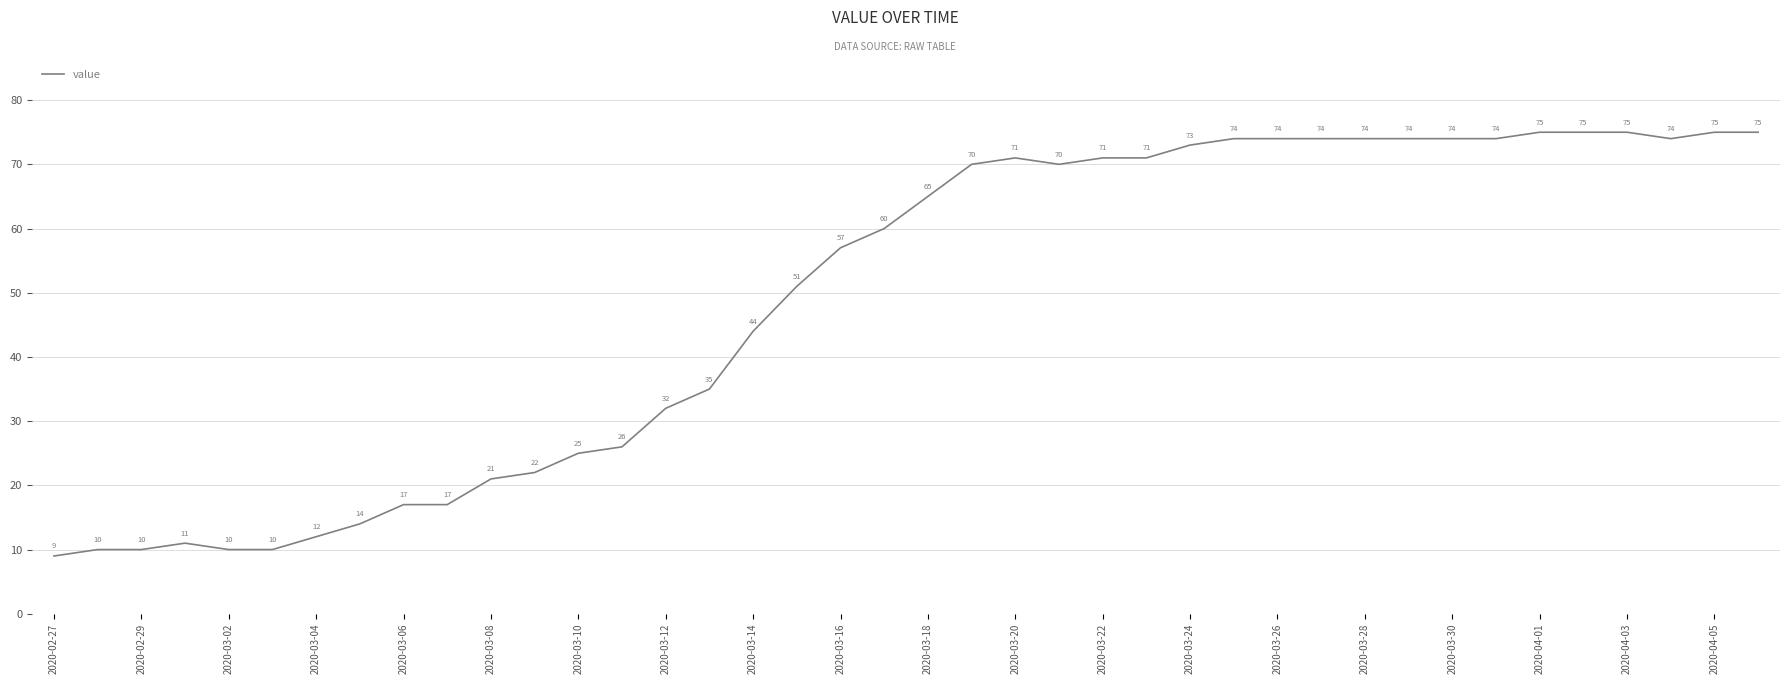

What is the maximum value shown in the chart?

75